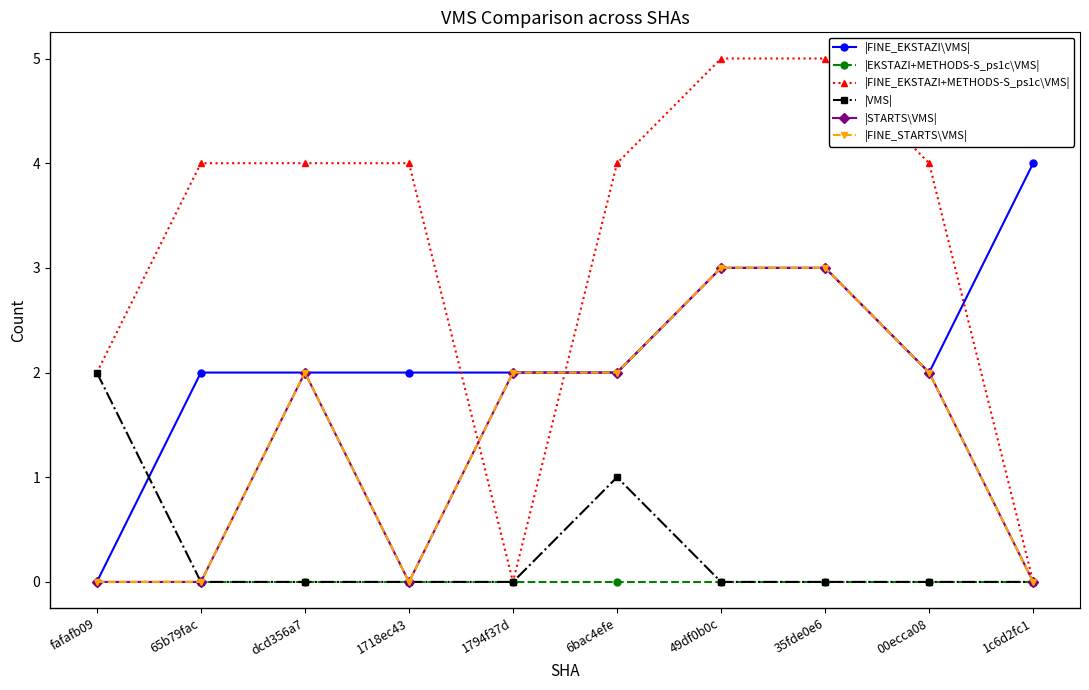

Is this an area chart (filled region under the line)?

No